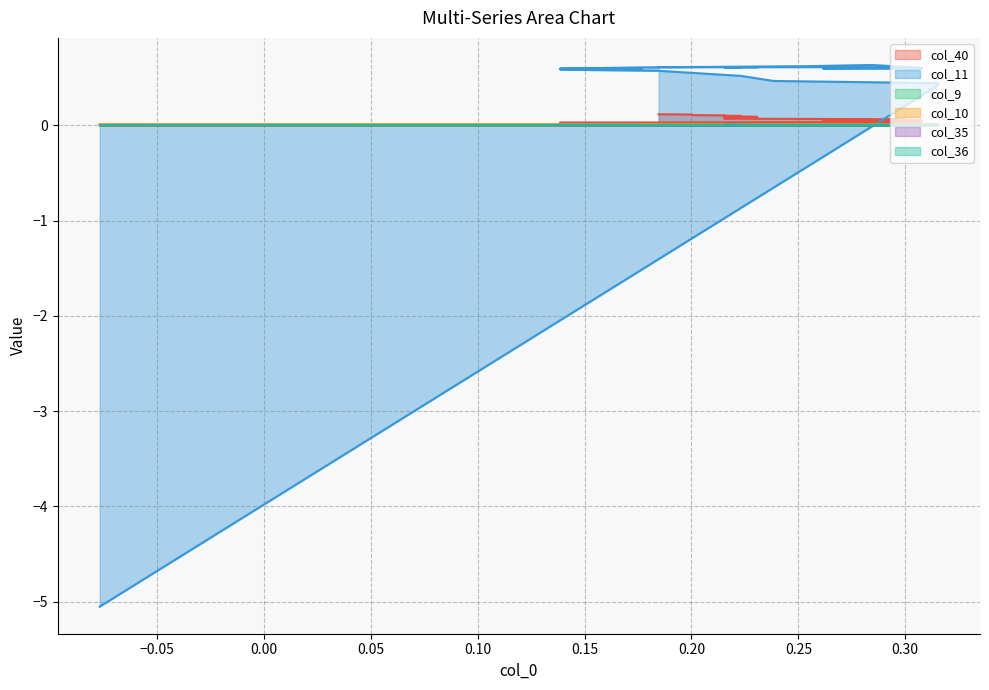

Which series has the widest spread of values?

col_11